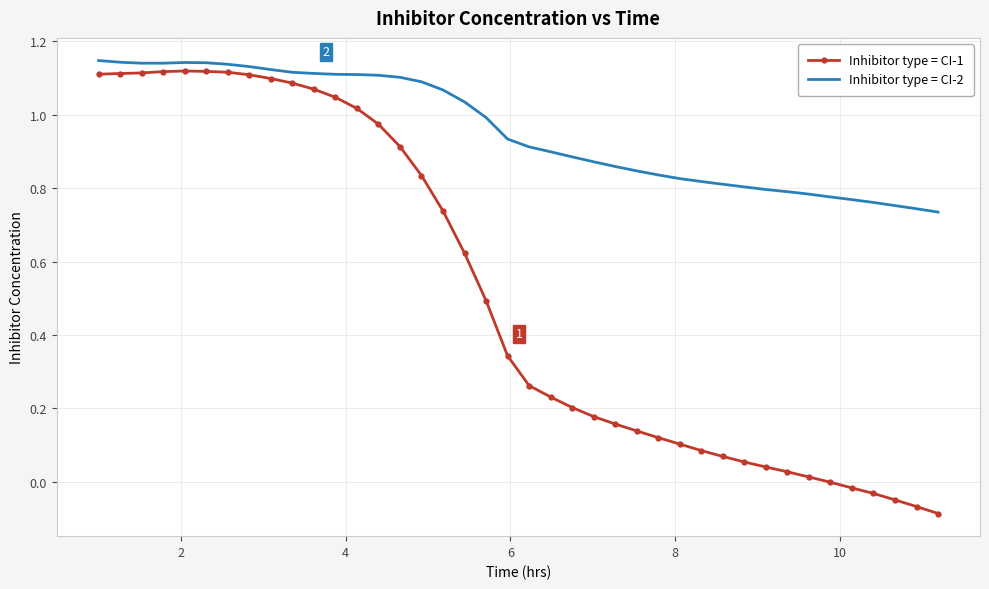

True or false: Inhibitor type = CI-1 and Inhibitor type = CI-2 cross at least once.

False